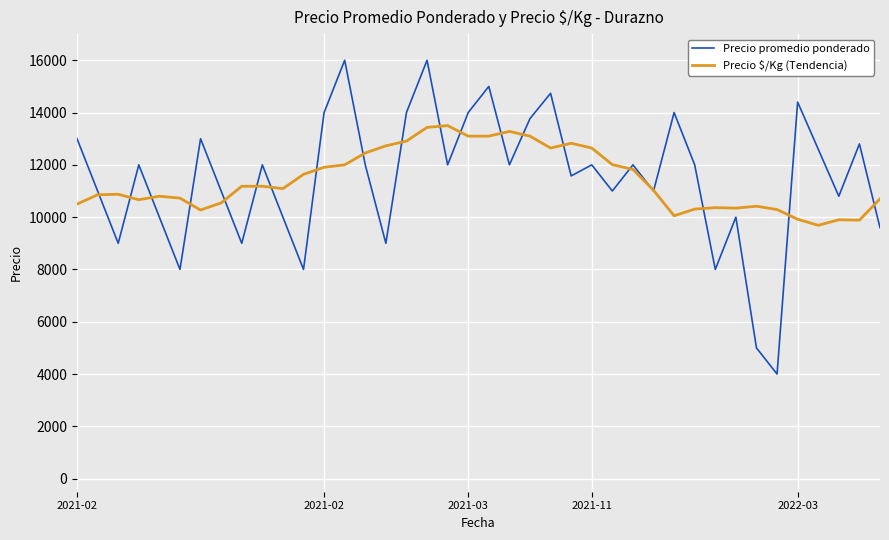

Rank the series by their maximum value, from highest to lowest.

Precio promedio ponderado, Precio $/Kg (Tendencia)